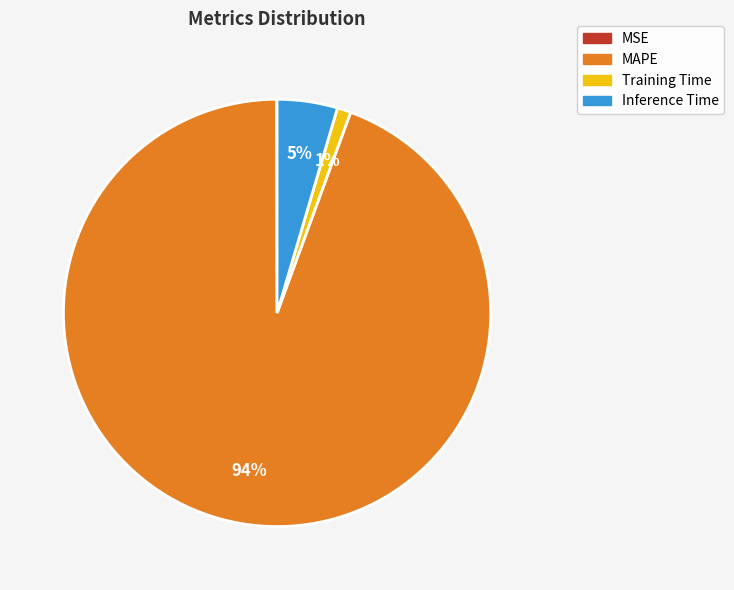

Combined, do MAPE and Inference Time account for over 50%?

Yes